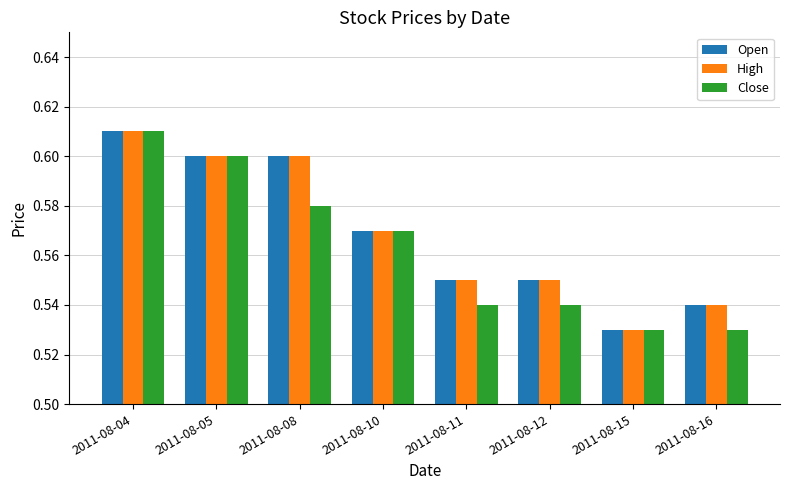

What is the difference between the maximum and minimum values in the High series?

0.1